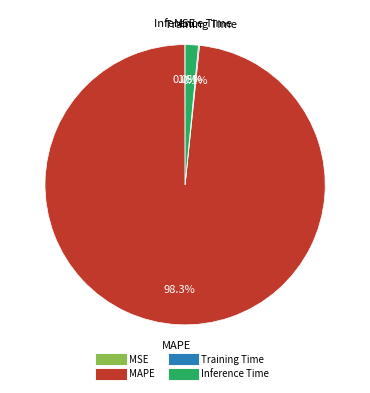

What is the largest slice in the pie chart?

MAPE